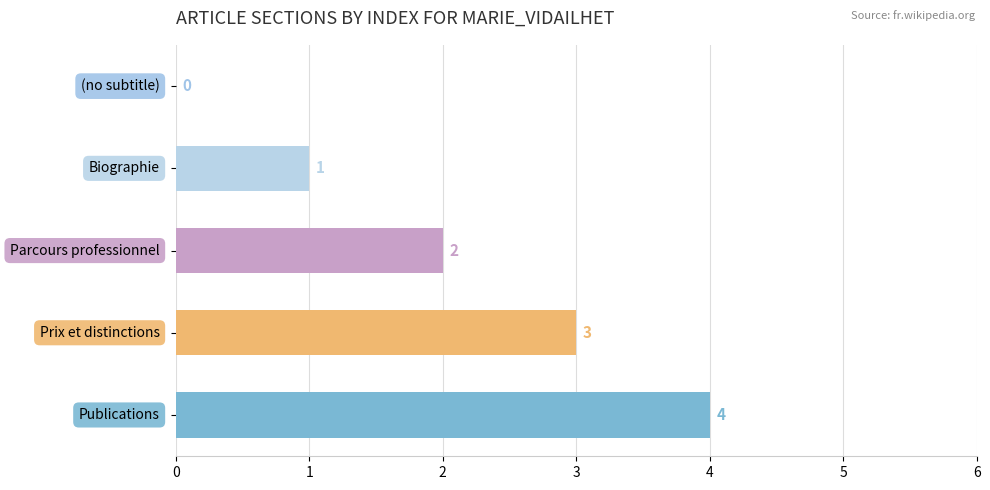

How many values are between 1 and 3?

3